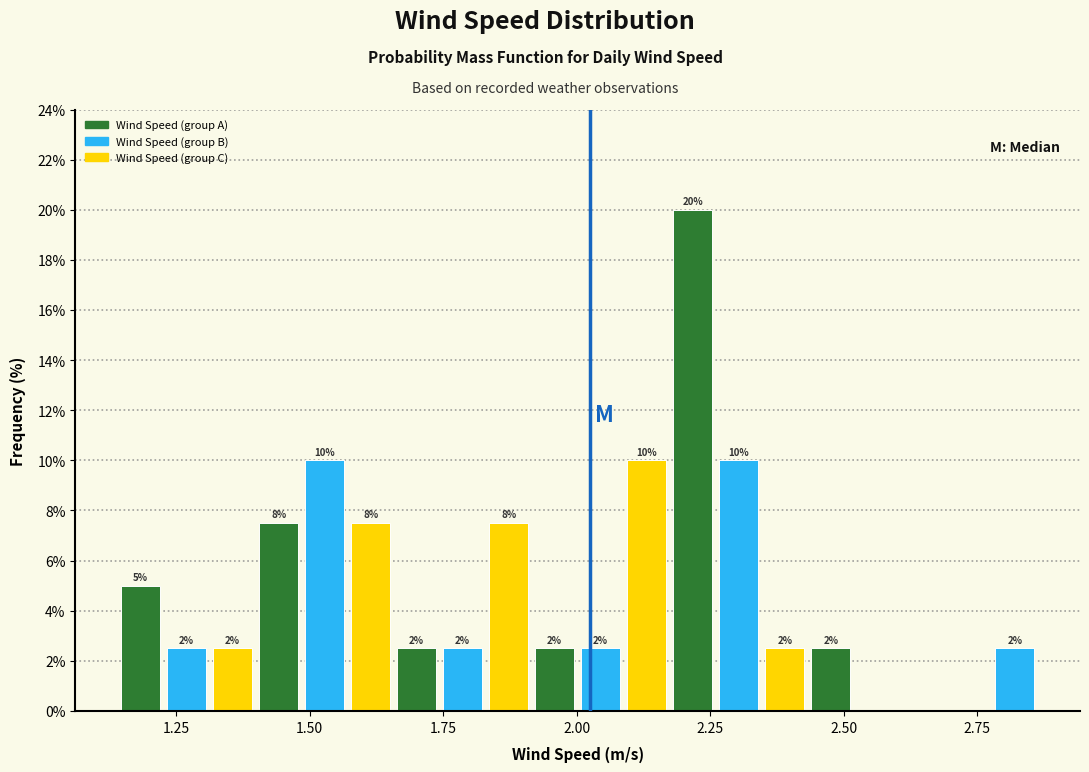

Read against the x-axis, roughly where is the centre of the tallest bar?

2.20